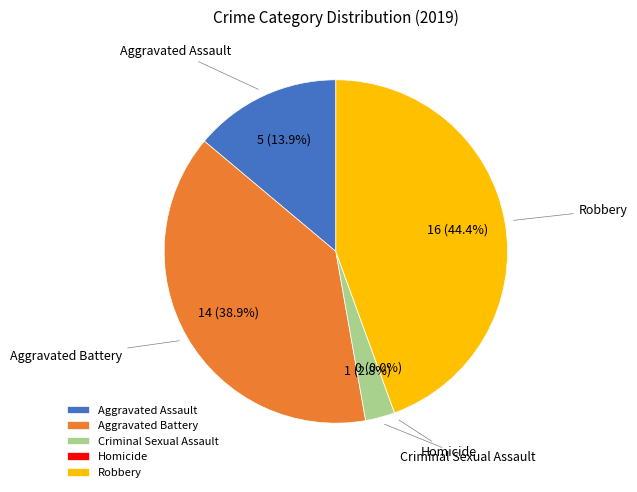

Which category has the smallest portion of the pie?

Homicide